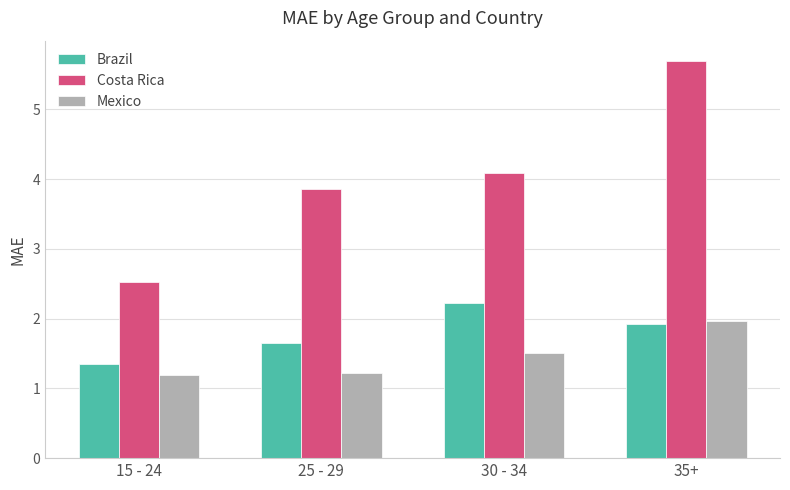

What is the lowest value of the Brazil series?

1.3